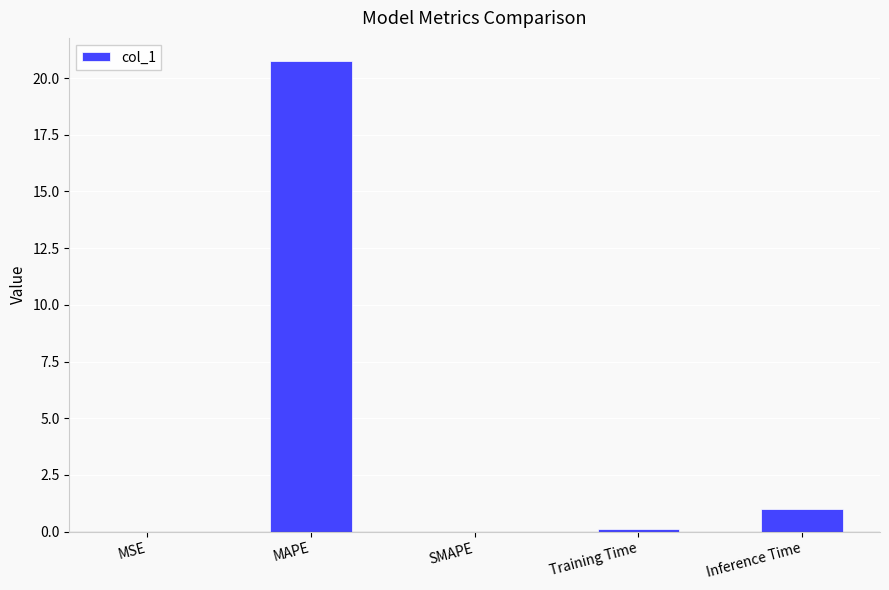

Where is the data nearest to the value 10?

Inference Time